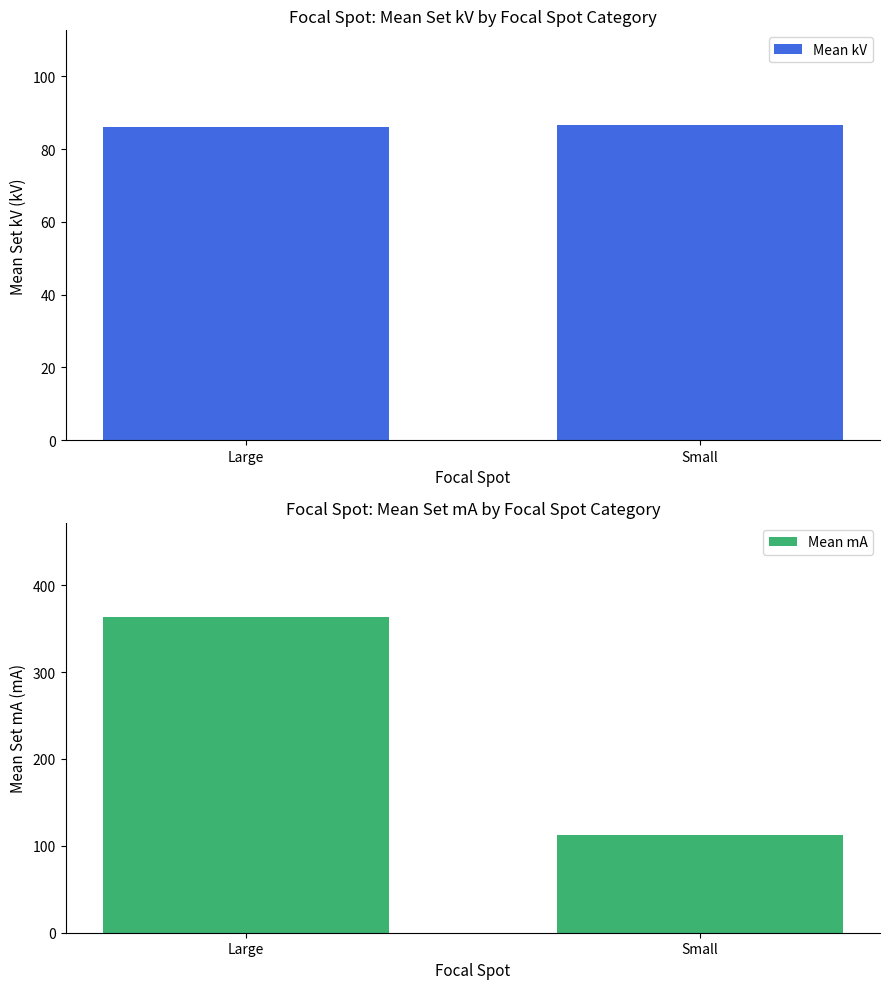

Rank the series by their average value, from lowest to highest.

Mean kV, Mean mA